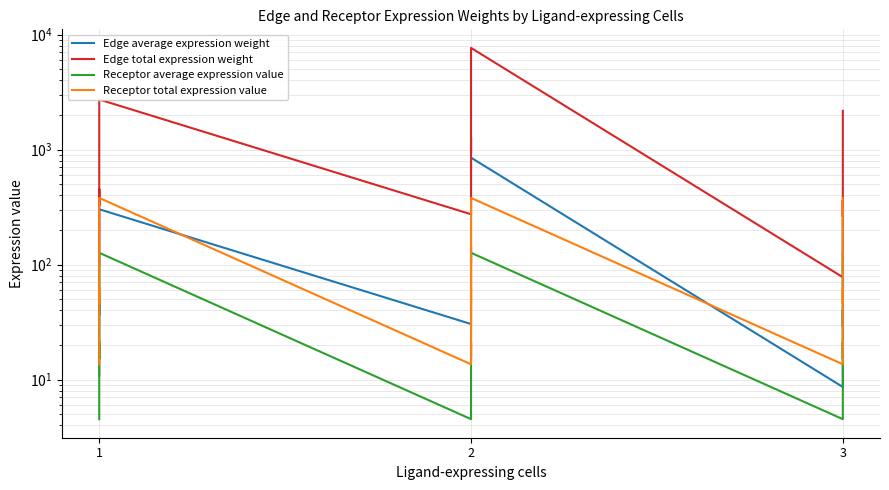

True or false: Receptor total expression value and Receptor average expression value cross at least once.

False